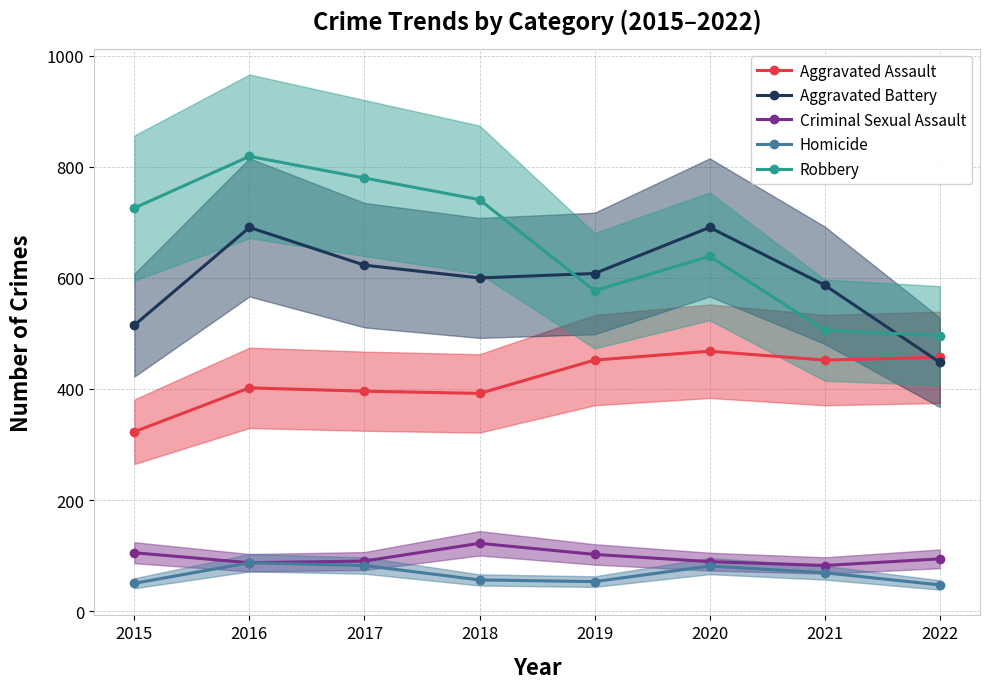

What is the difference between the second highest and minimum values in the Robbery series?

284